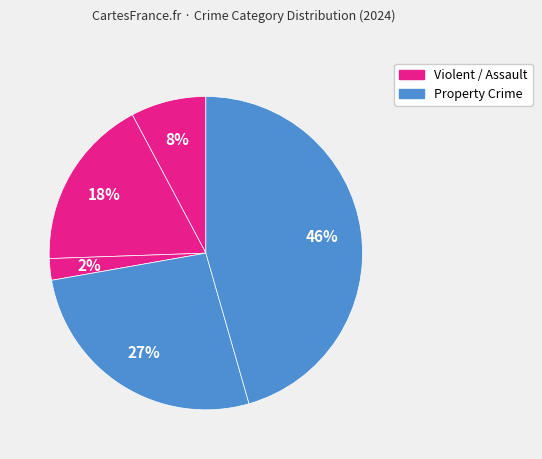

How many slices are in this pie chart?

5